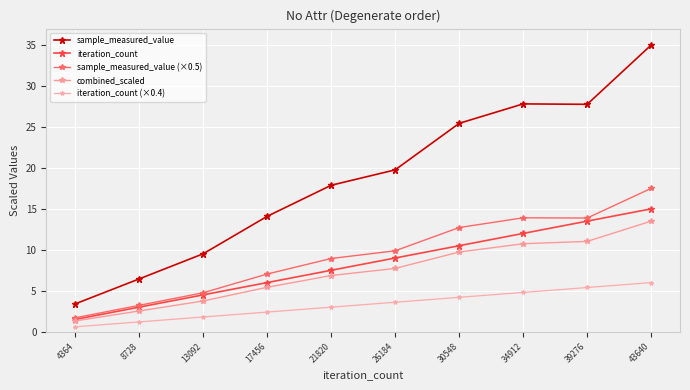

At which label is sample_measured_value (×0.5) closest to 9?

21820